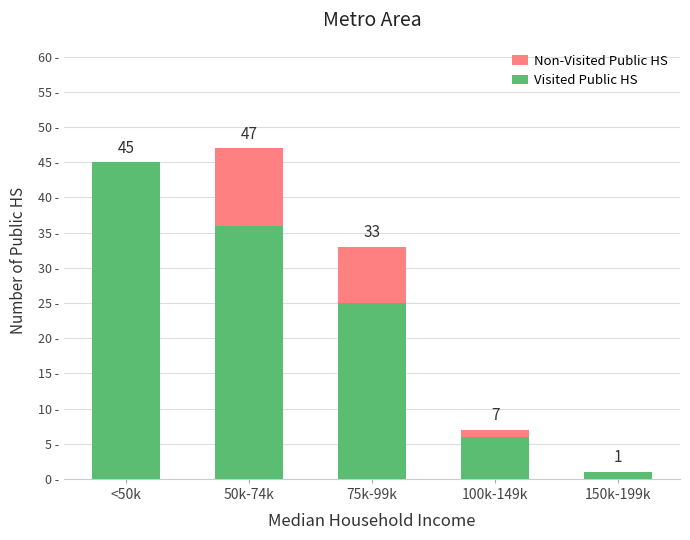

Rank the series by their maximum value, from lowest to highest.

Non-Visited Public HS, Visited Public HS